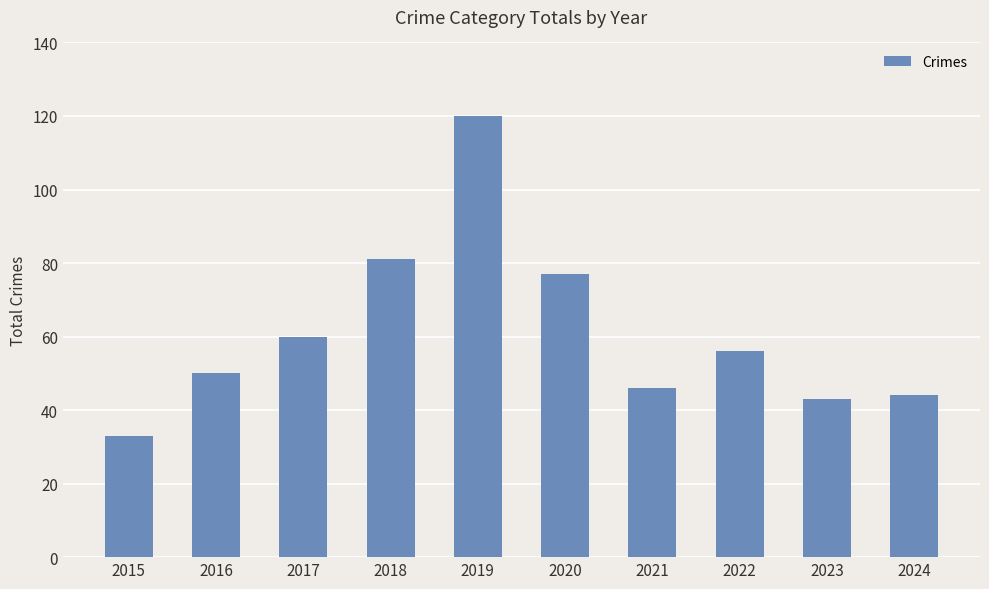

Reading left to right, list all the values displayed in this chart.

33	50	60	81	120	77	46	56	43	44